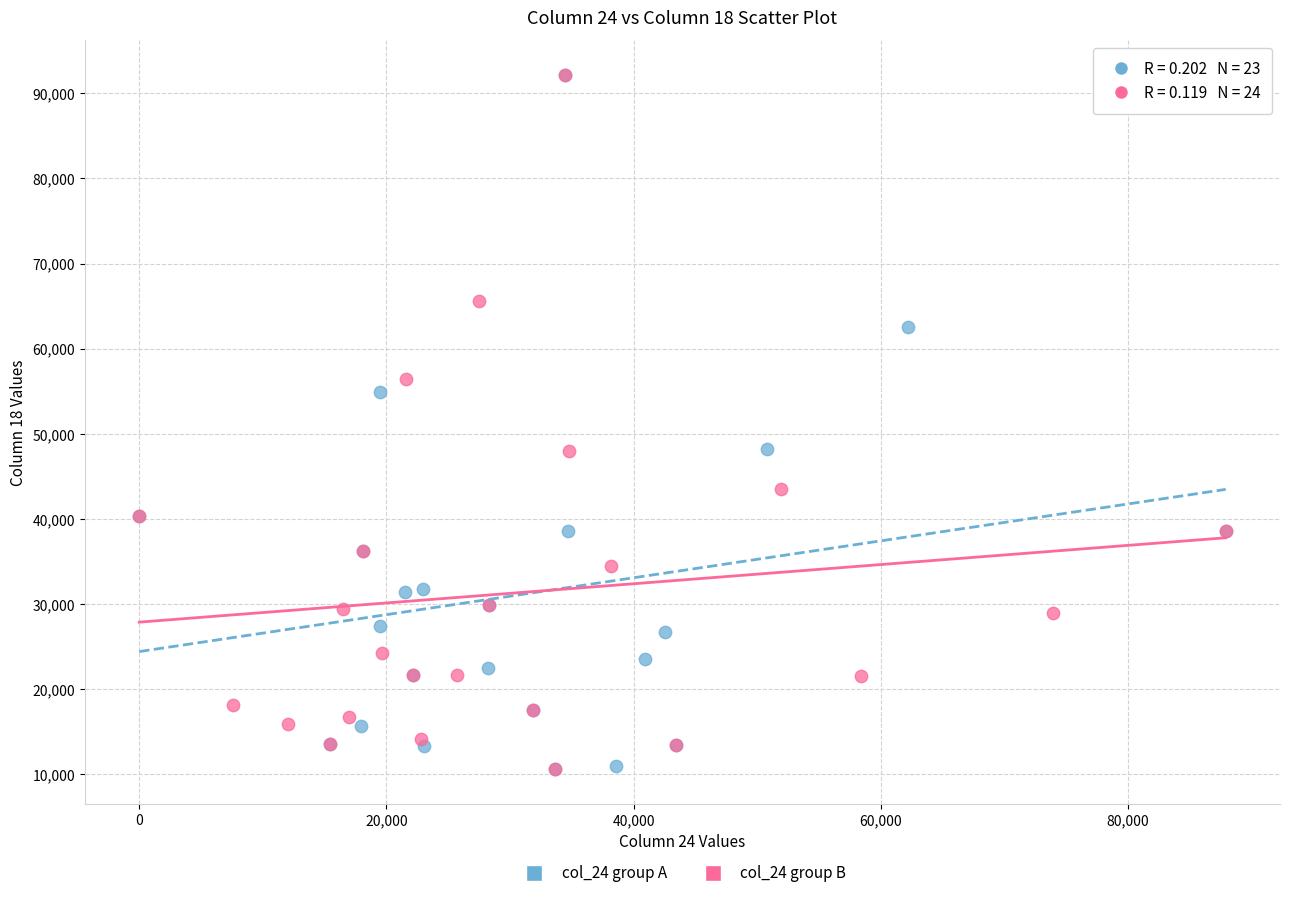

What are all the series names shown in the legend?

col_24 group A, col_24 group B